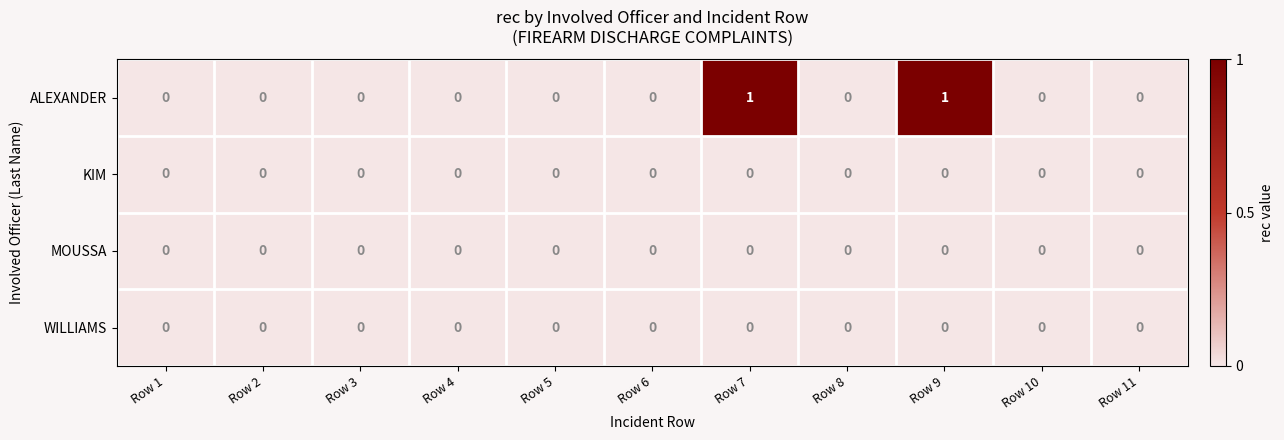

Count the ALEXANDER values in the range 0 to 1.

11